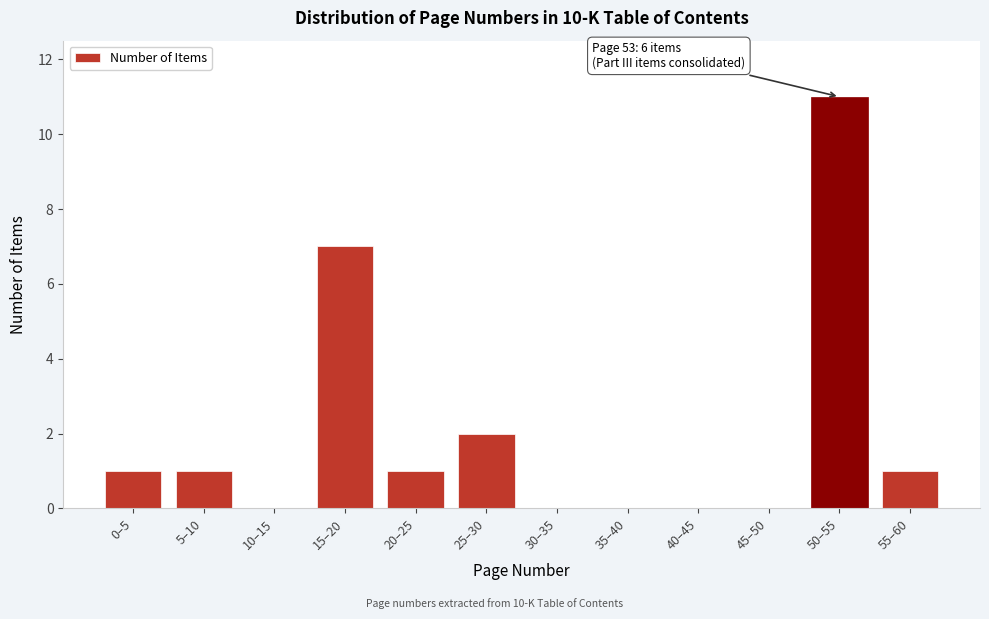

Reading left to right, transcribe all the data shown in this chart.

0–5=1	5–10=1	10–15=0	15–20=7	20–25=1	25–30=2	30–35=0	35–40=0	40–45=0	45–50=0	50–55=11	55–60=1